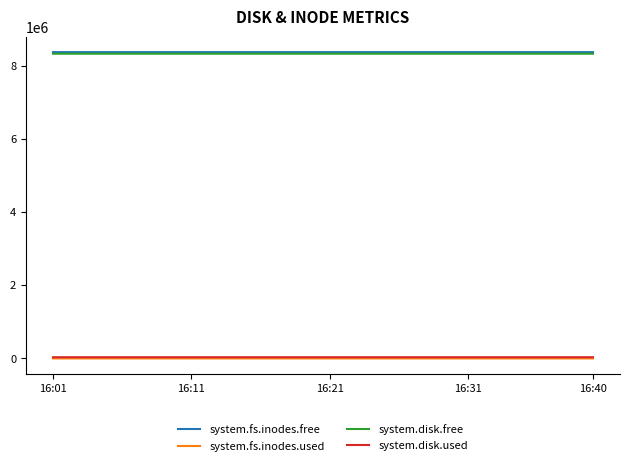

True or false: system.disk.free and system.disk.used intersect in this chart.

False